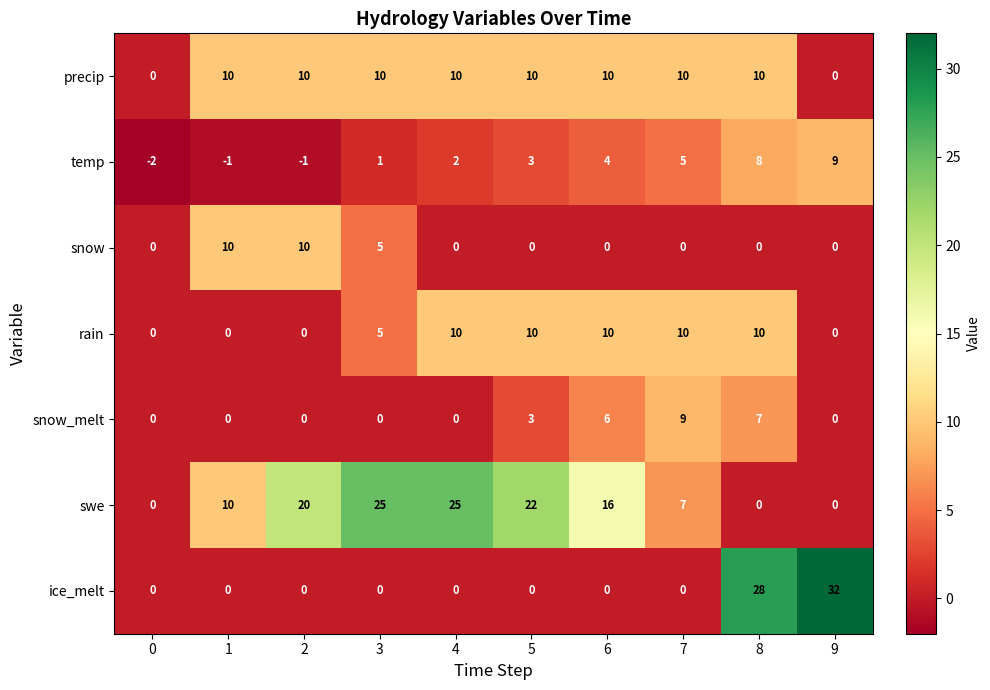

What is the average value of the precip series?

8